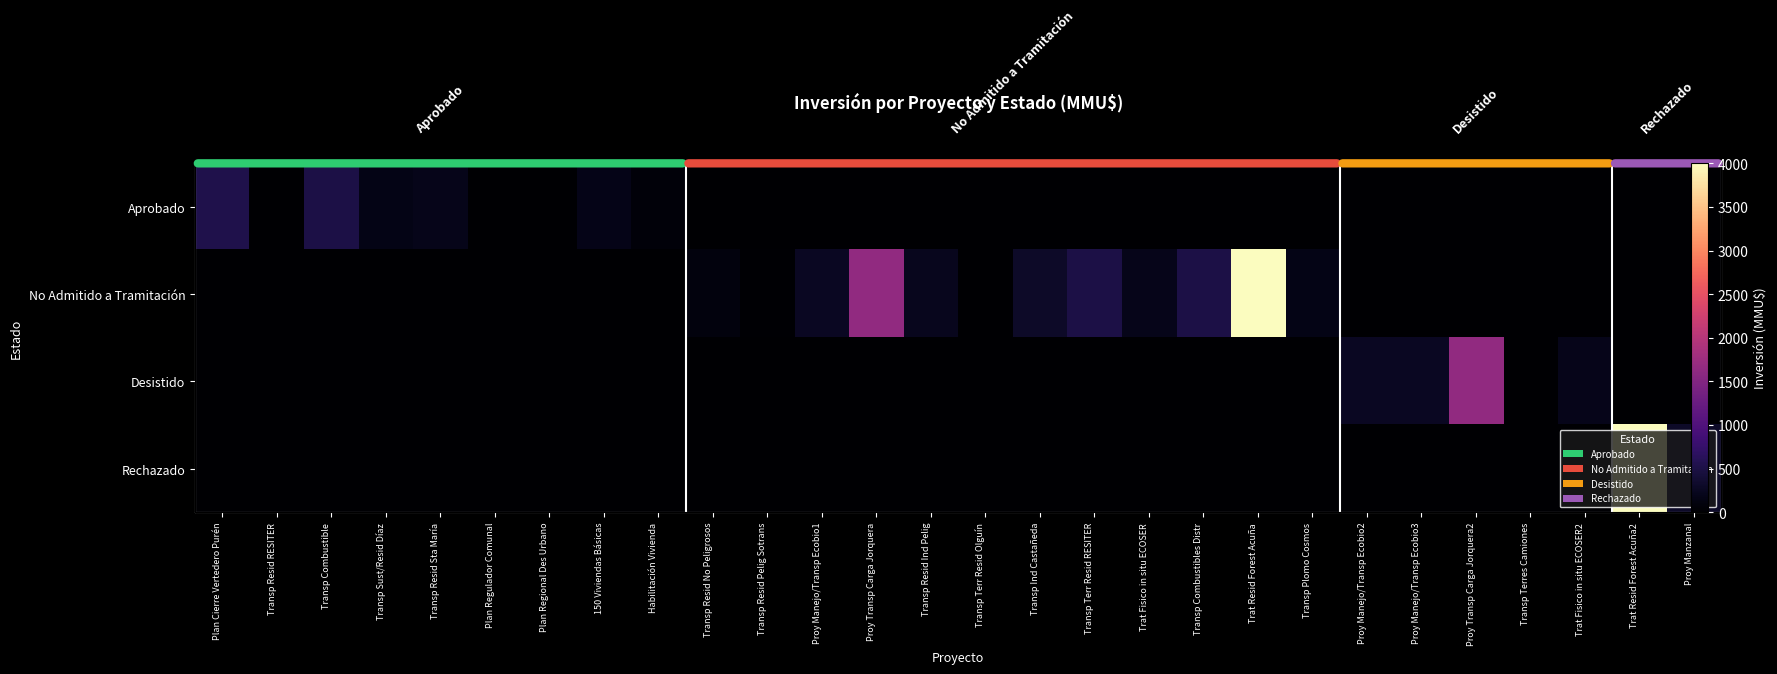

How many categories are shown in the chart?

28